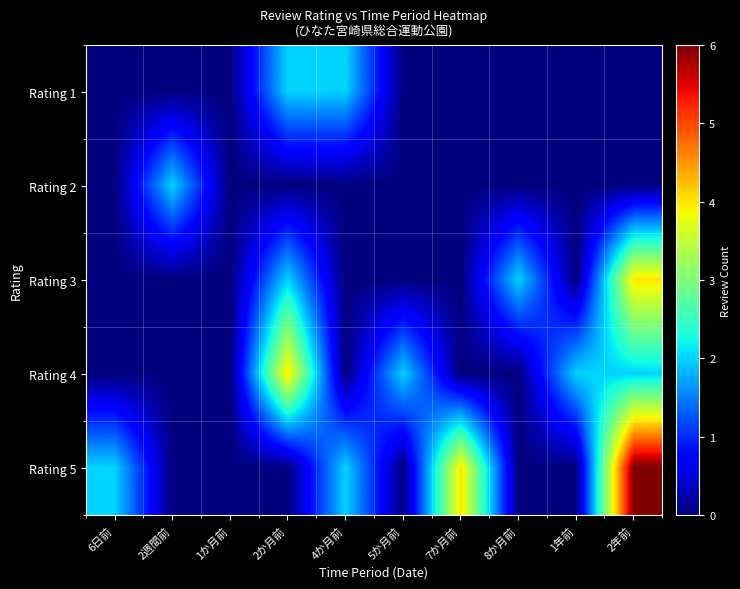

Rank the series at 2週間前 from lowest to highest value.

Rating 1, Rating 3, Rating 4, Rating 5, Rating 2